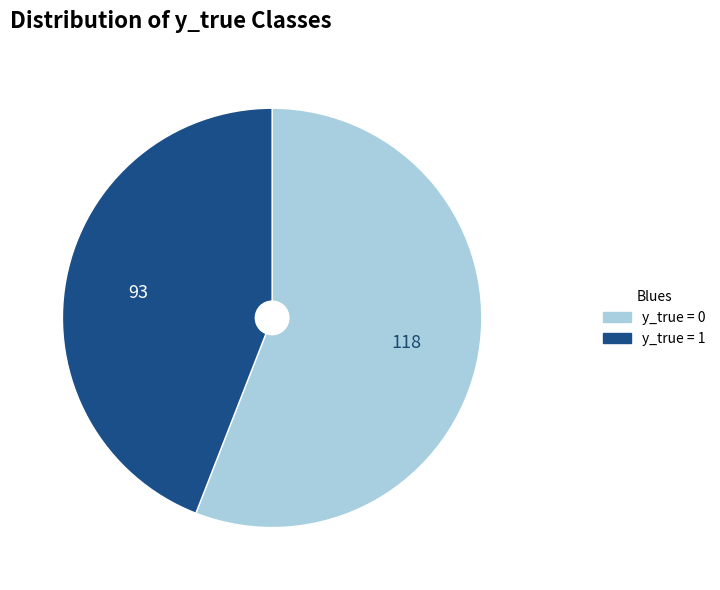

How many segments does this pie chart have?

2